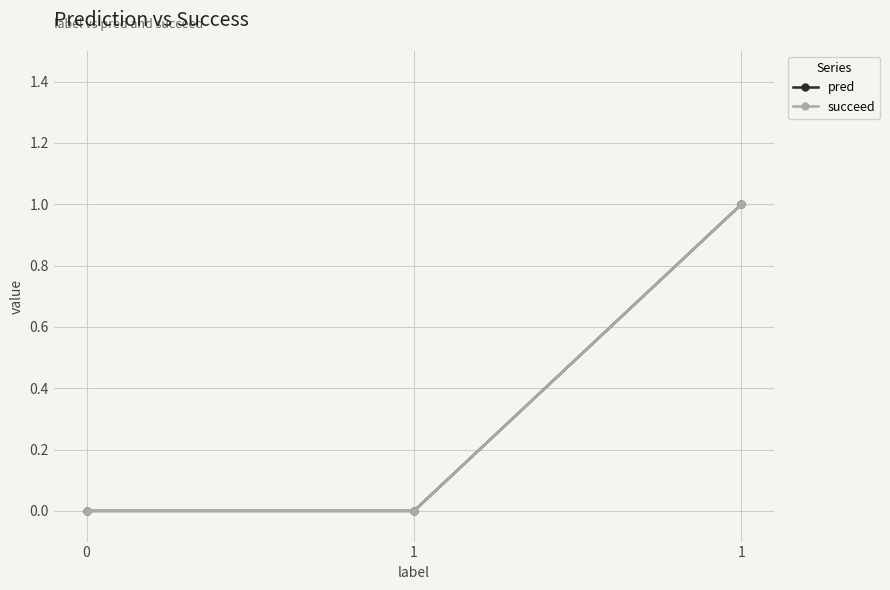

Does the chart have visible grid lines?

Yes